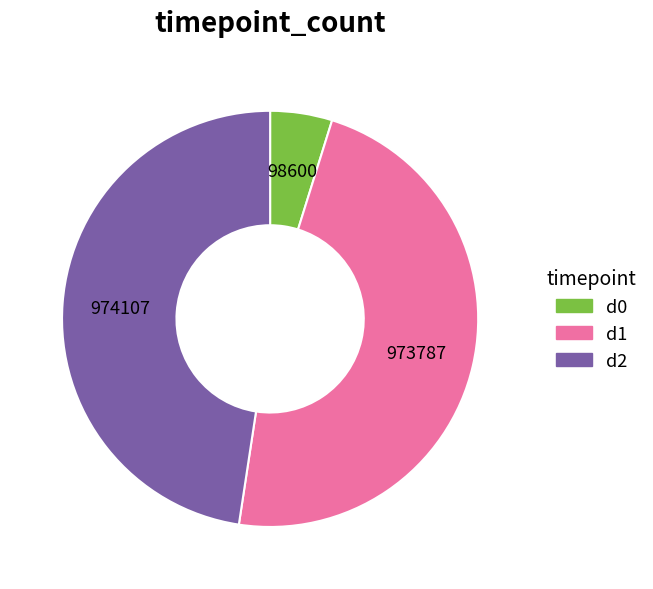

Is there a majority slice in this chart?

No